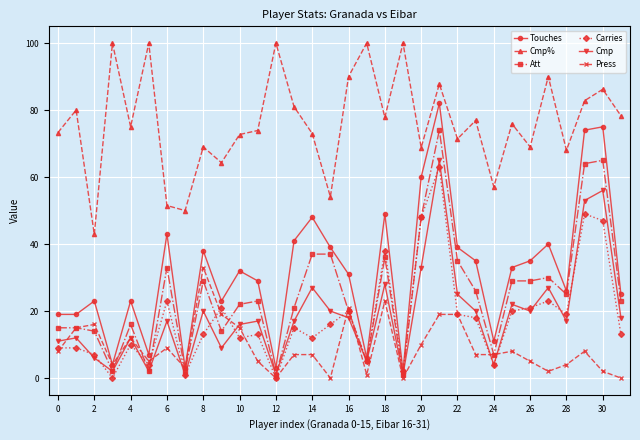

What is the value of the Touches point at the 5th from the left?

23.0